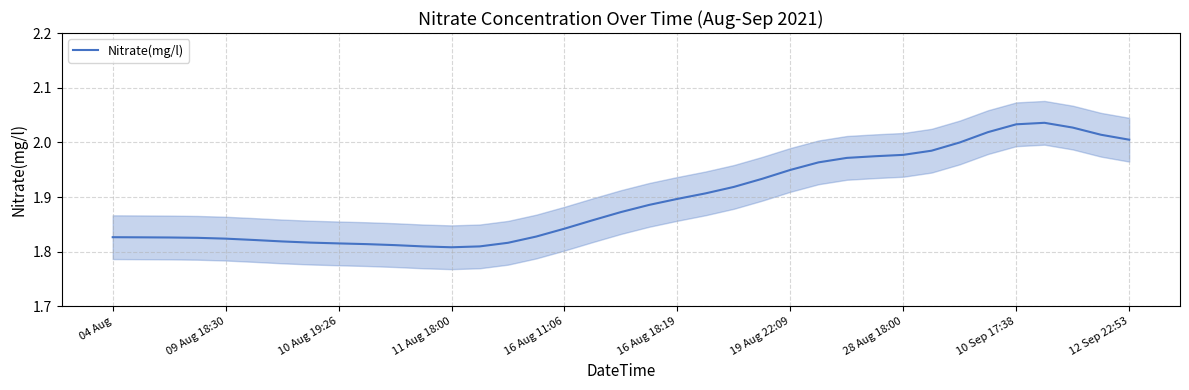

Reading right to left, what are all the values shown in this chart?

2.0	2.0	2.0	2.0	2.0	2.0	2.0	2.0	2.0	2.0	2.0	2.0	1.9	1.9	1.9	1.9	1.9	1.9	1.9	1.9	1.8	1.8	1.8	1.8	1.8	1.8	1.8	1.8	1.8	1.8	1.8	1.8	1.8	1.8	1.8	1.8	1.8